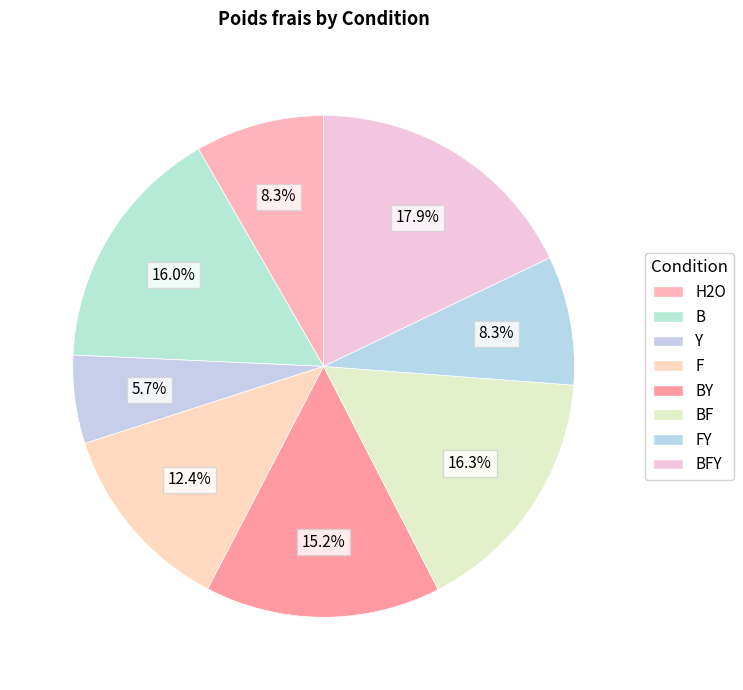

How many segments does this pie chart have?

8